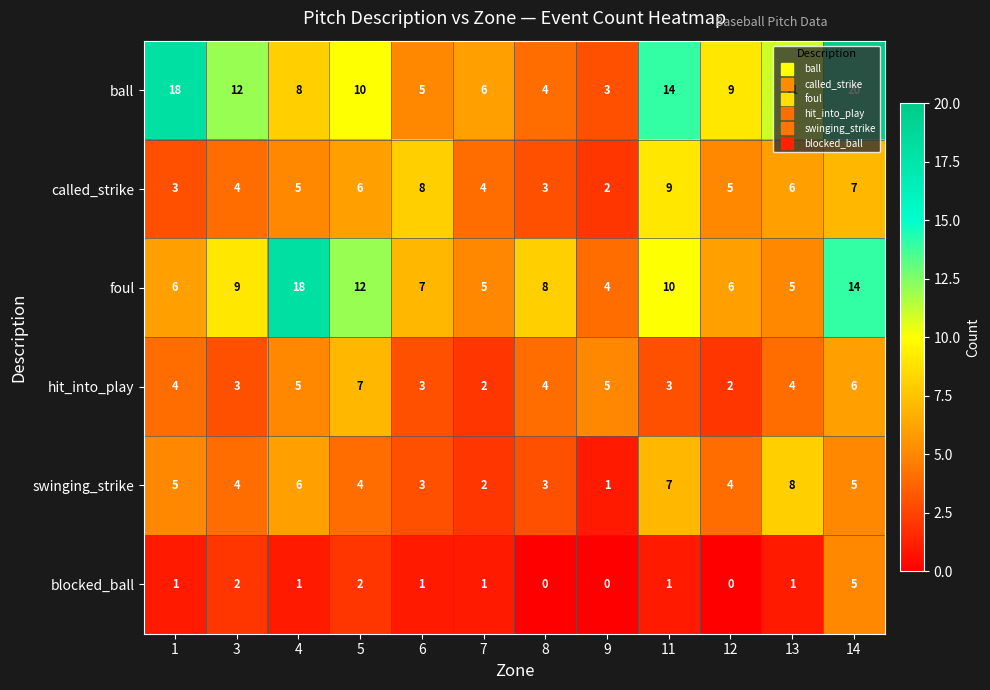

List the series in order of their peak value, lowest first.

blocked_ball, hit_into_play, swinging_strike, called_strike, foul, ball